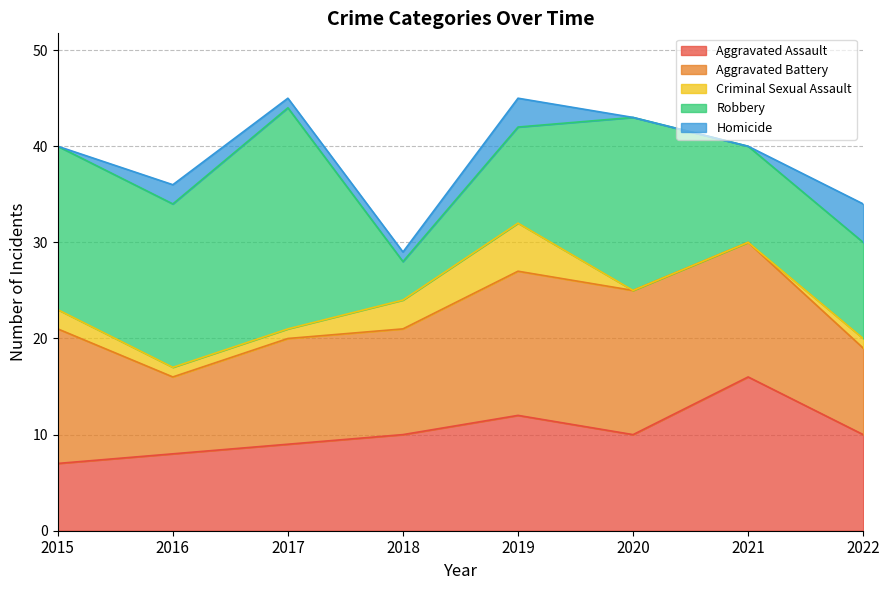

True or false: Homicide has a value of -2 at 2015.

False